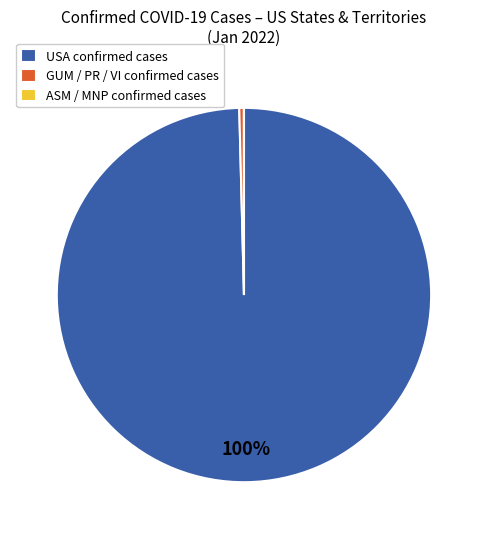

True or false: USA confirmed cases accounts for 100% of the total.

True